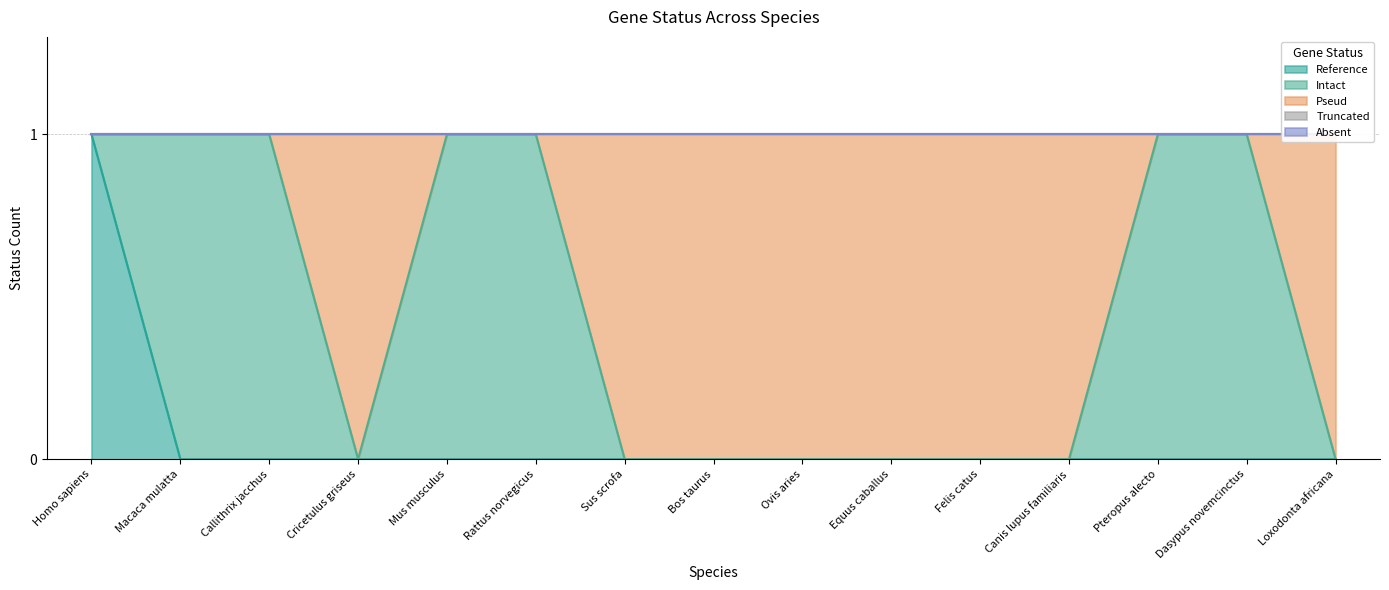

What is the value of the Pseud point at the 12th from the left?

1